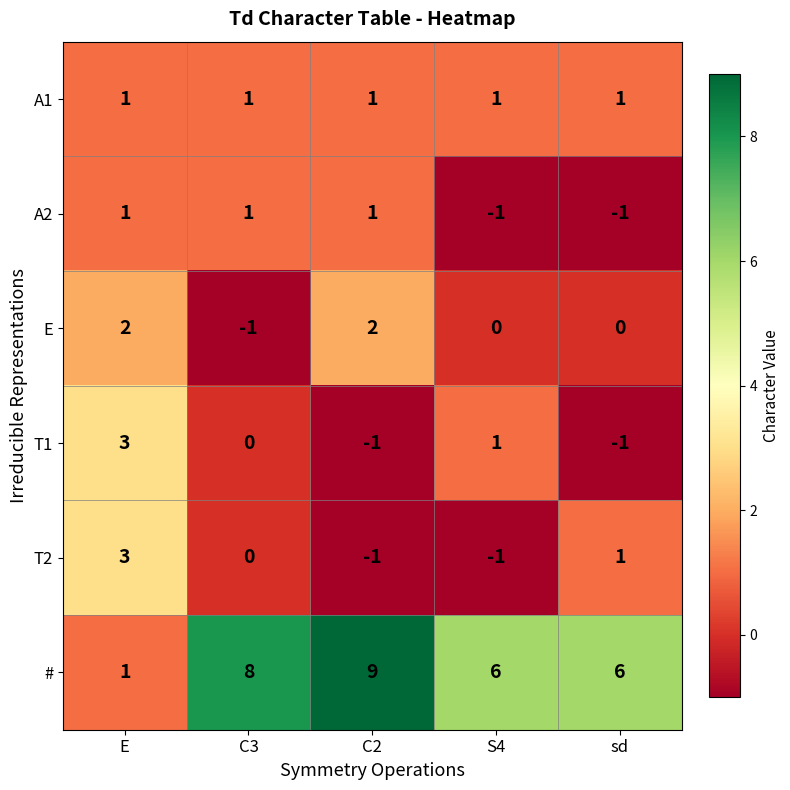

Between C2 and S4, which series saw the biggest shift?

#